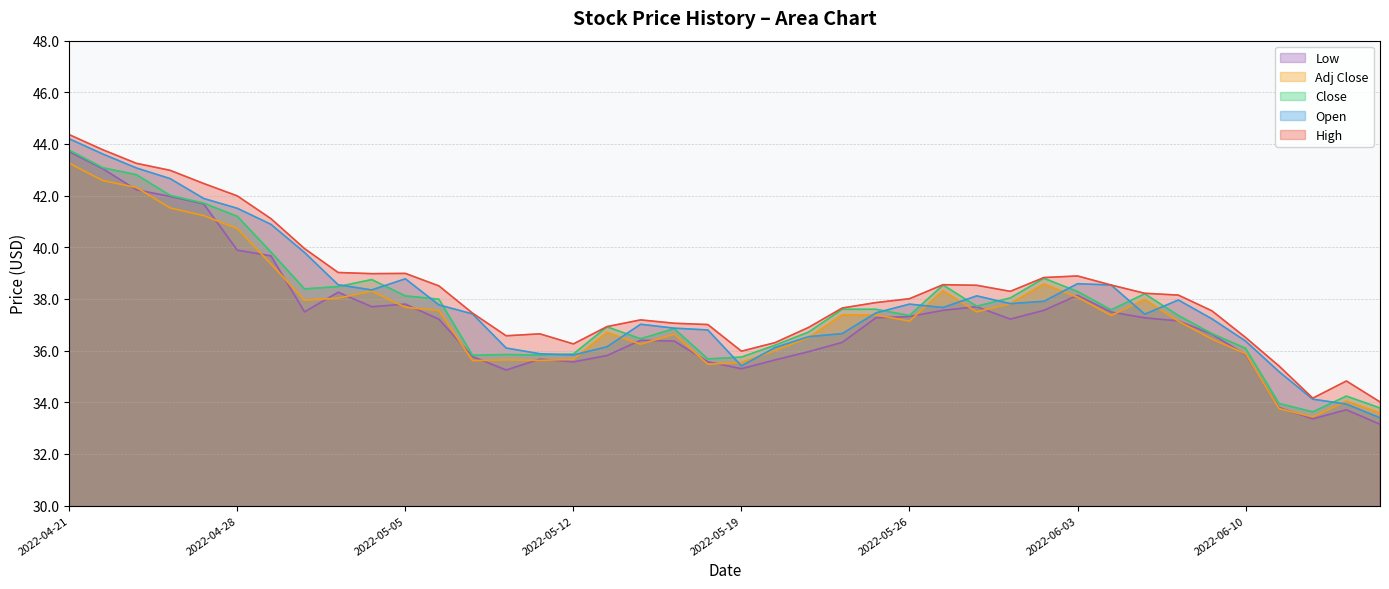

What is the average value of the Open series?

37.9